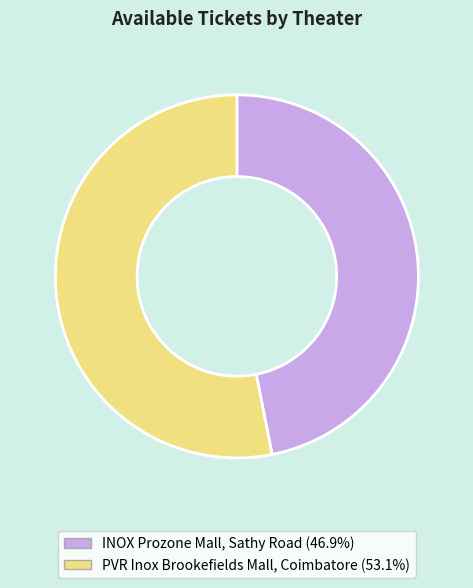

Combined, do INOX Prozone Mall, Sathy Road and PVR Inox Brookefields Mall, Coimbatore account for over 50%?

Yes